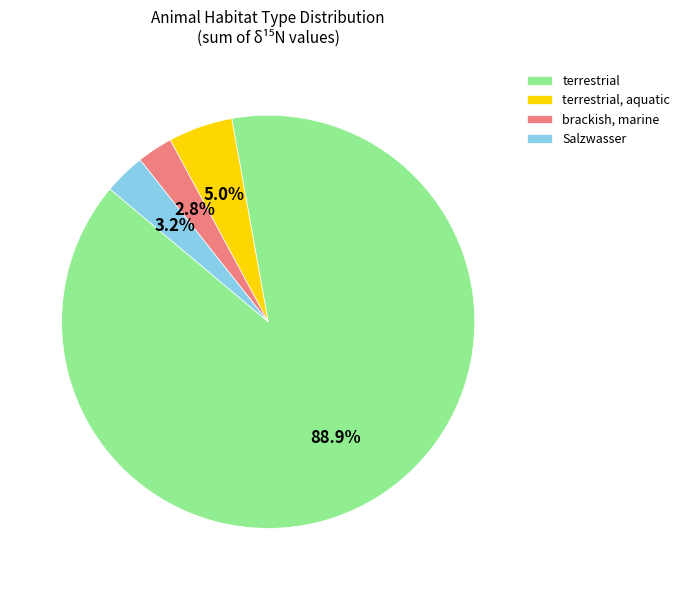

True or false: terrestrial accounts for 1% of the total.

False